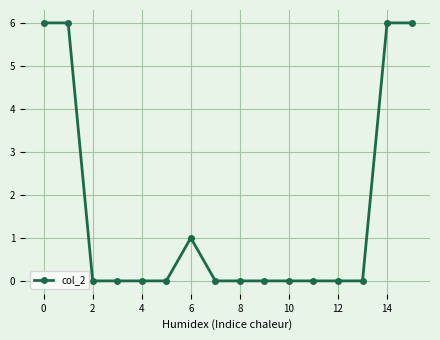

What is the difference between the maximum and minimum values?

6